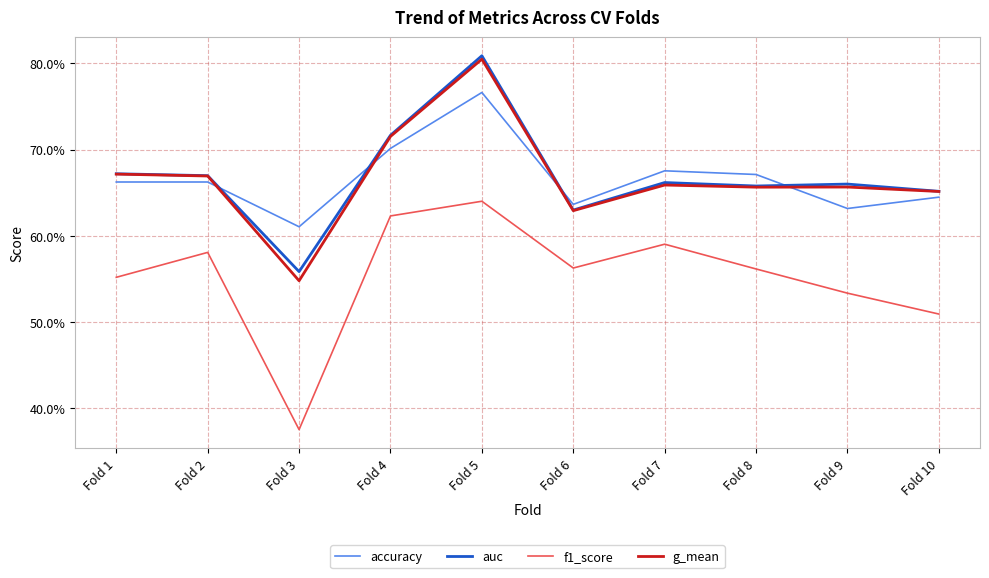

Reading left to right, transcribe all the data shown in this chart.

accuracy: 0.7	0.7	0.6	0.7	0.8	0.6	0.7	0.7	0.6	0.6
auc: 0.7	0.7	0.6	0.7	0.8	0.6	0.7	0.7	0.7	0.7
f1_score: 0.6	0.6	0.4	0.6	0.6	0.6	0.6	0.6	0.5	0.5
g_mean: 0.7	0.7	0.5	0.7	0.8	0.6	0.7	0.7	0.7	0.7